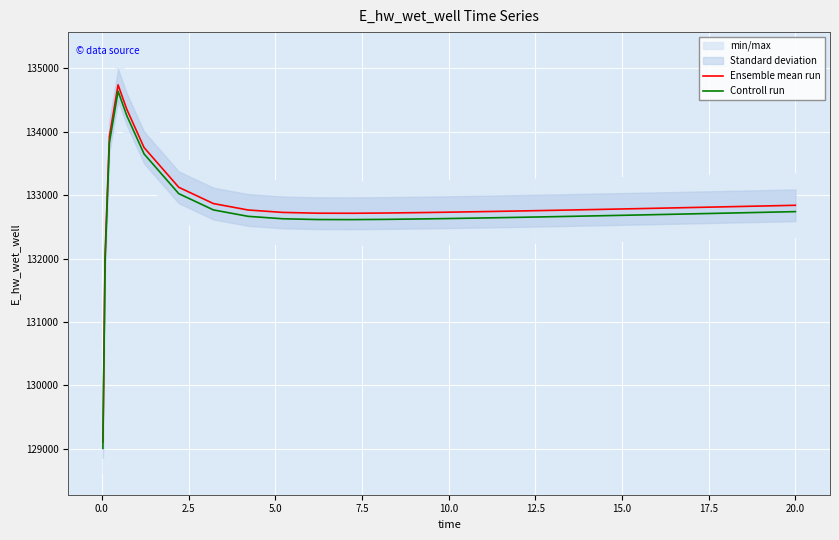

True or false: Controll run and Ensemble mean run cross at least once.

False